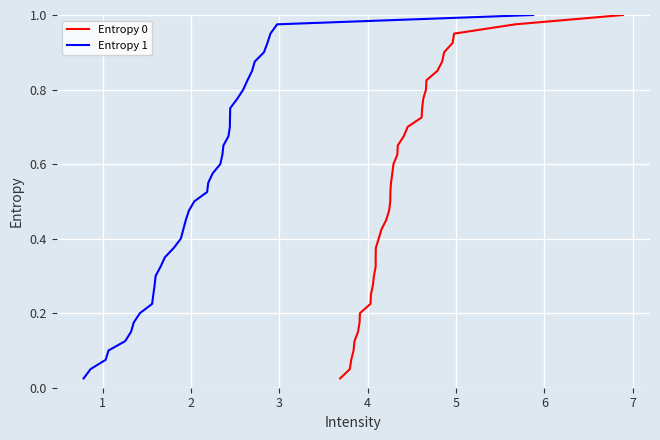

How many series are shown in this chart?

2